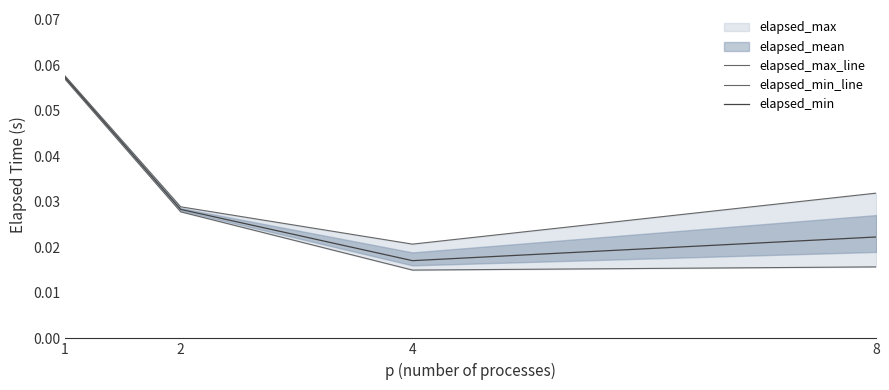

Is the value of elapsed_min at 1 greater than the value of elapsed_max_line at 2?

Yes